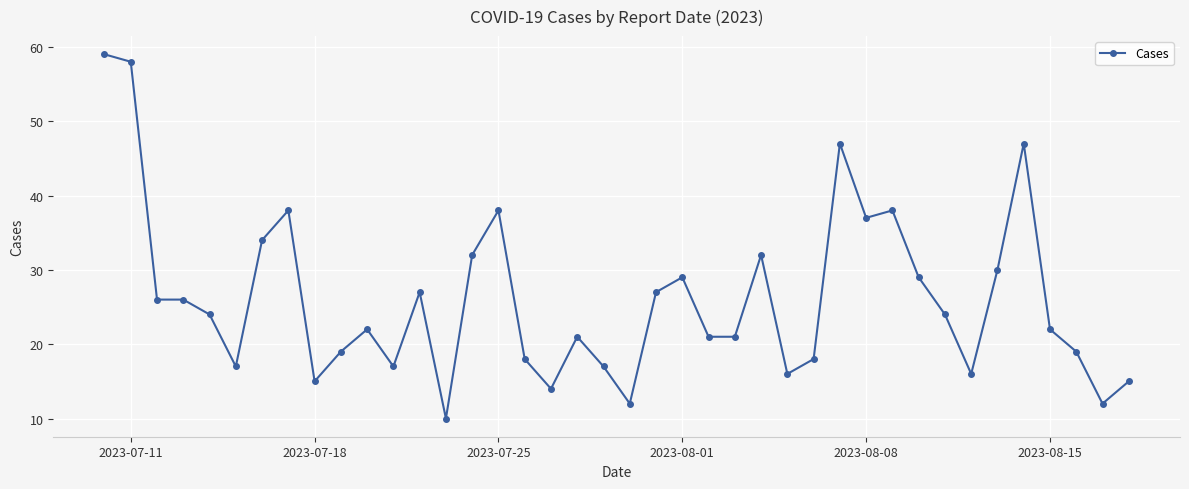

What is the average value?

26